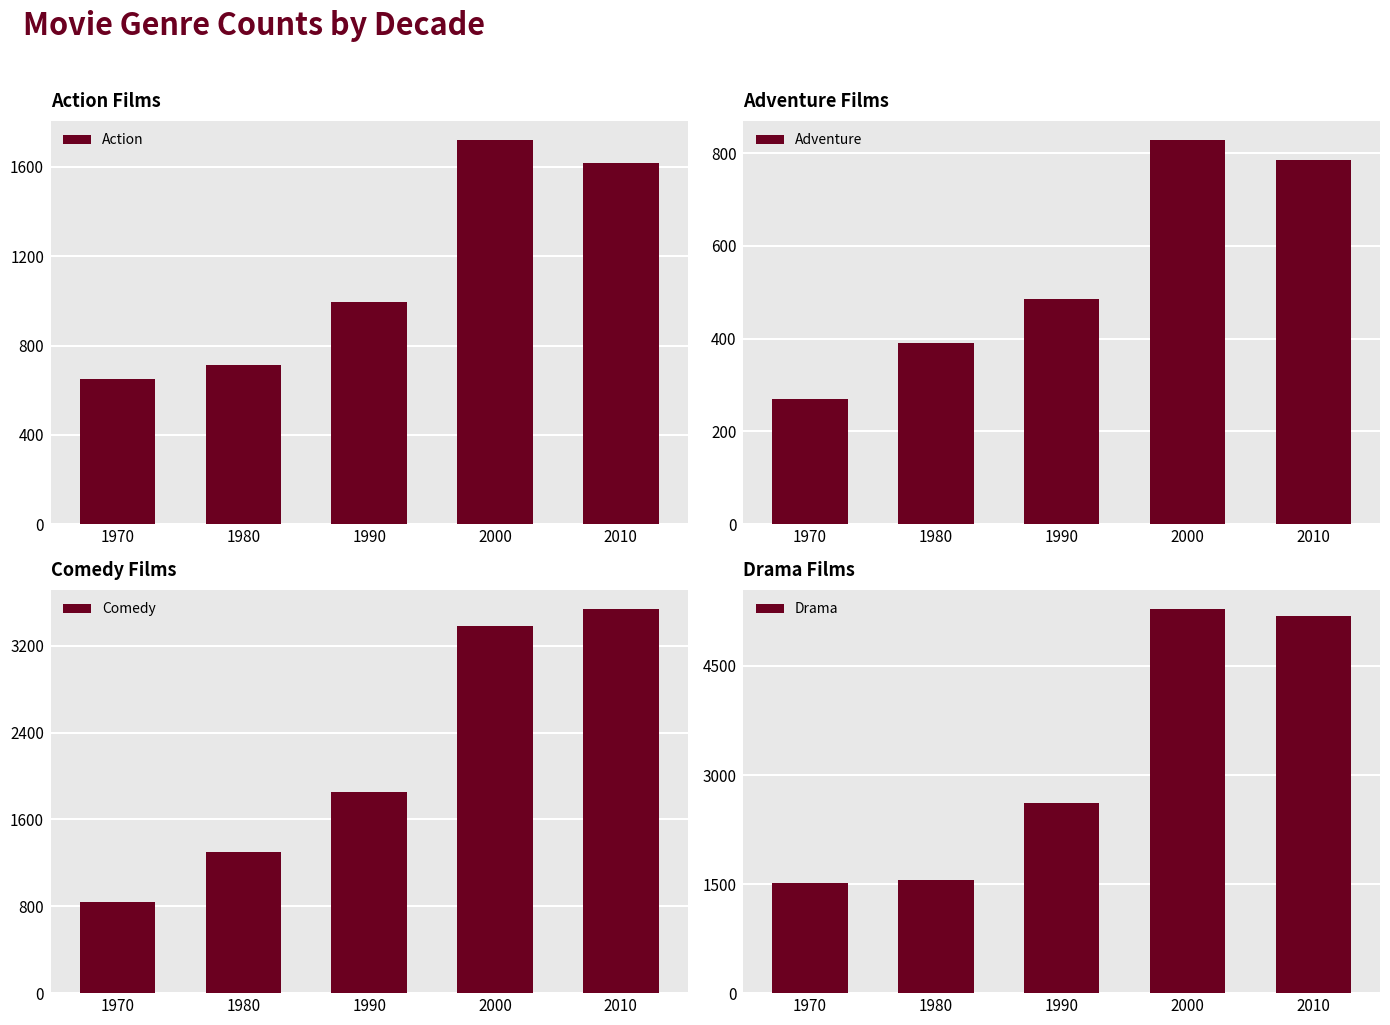

Is it true that Action equals 1616 at 2010?

True